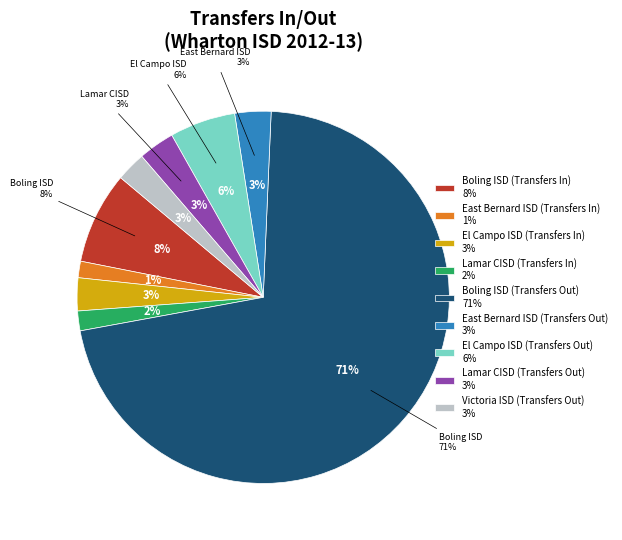

To the nearest percent, what percentage of the pie is Boling ISD (Transfers Out)?

71%